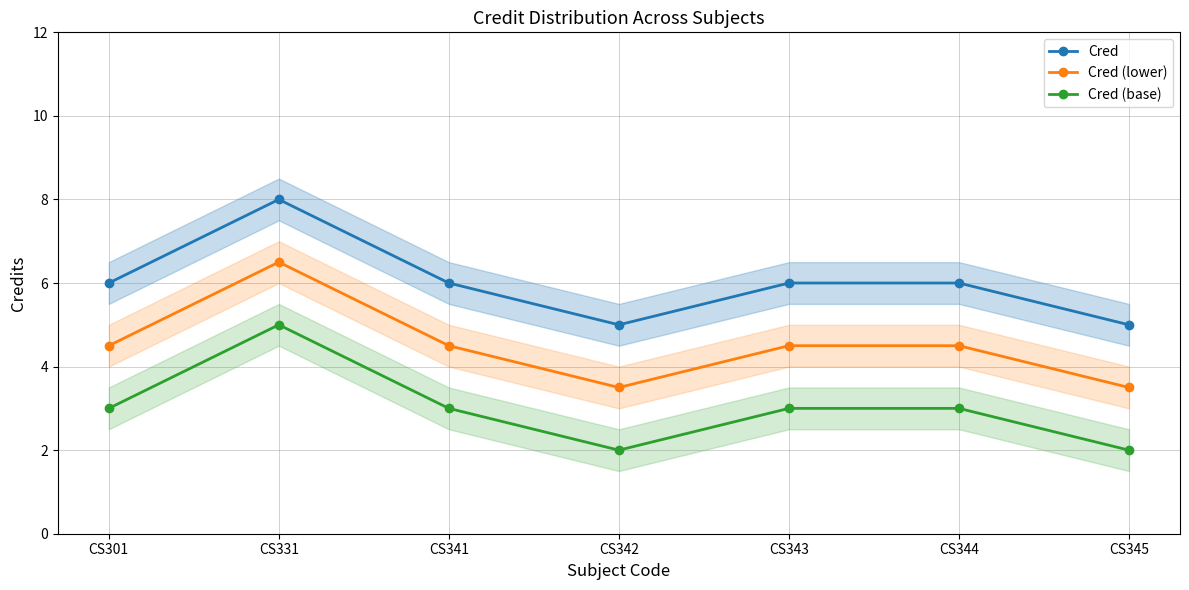

The Cred (base) series shows 2.0 at CS345. True or false?

True